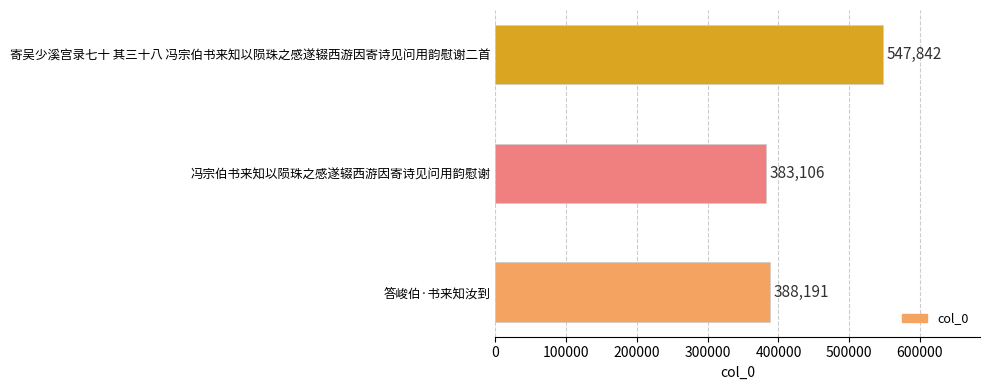

List the labels in order of value, smallest first.

冯宗伯书来知以陨珠之感遂辍西游因寄诗见问用韵慰谢, 答峻伯·书来知汝到, 寄吴少溪宫录七十 其三十八 冯宗伯书来知以陨珠之感遂辍西游因寄诗见问用韵慰谢二首